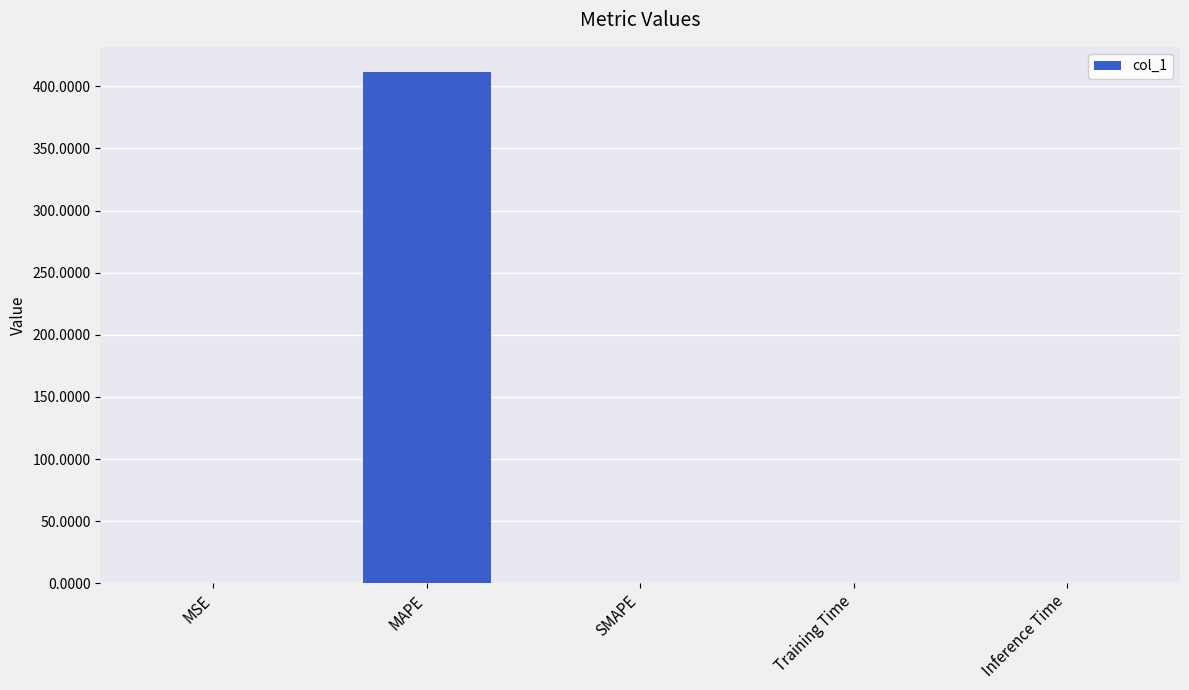

What is the maximum value shown in the chart?

411.2